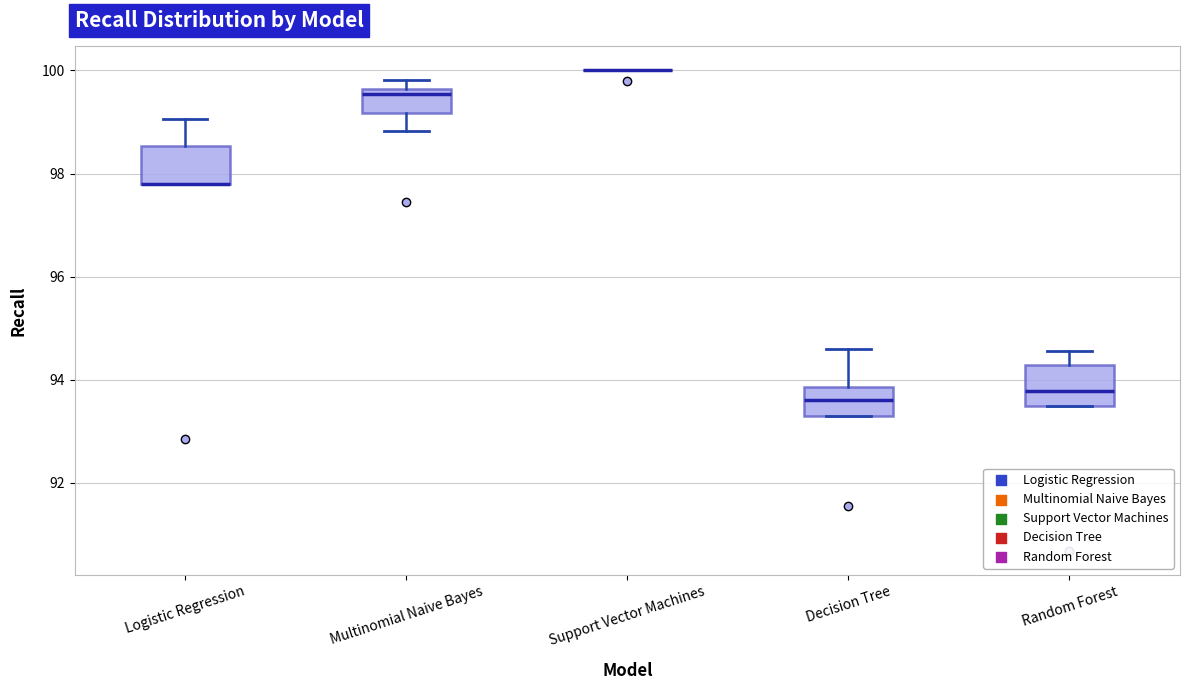

Reading left to right, read every box against the y-axis: the position of its median line, the range the box covers, and the ends of its whiskers. The values are not printed on the chart, so give them approximately, as read against the axis.

Logistic Regression: median 97.8 (drawn on the box's lower edge), box 97.8 to 98.6, whiskers 97.8 to 99.0
Multinomial Naive Bayes: median 99.6 (just below the box's upper edge), box 99.2 to 99.6, whiskers 98.8 to 99.8
Support Vector Machines: box collapsed to a line at 100.0, whiskers 100.0 to 100.0
Decision Tree: median 93.6, box 93.4 to 93.8, whiskers 93.4 to 94.6
Random Forest: median 93.8, box 93.6 to 94.2, whiskers 93.6 to 94.6